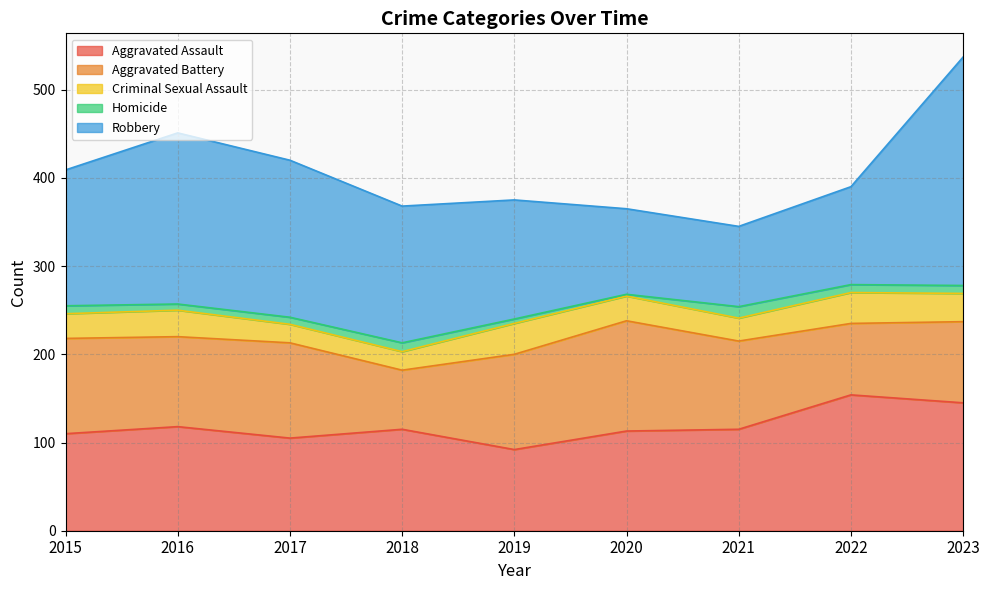

Is it true that Aggravated Battery equals 38 at 2019?

False